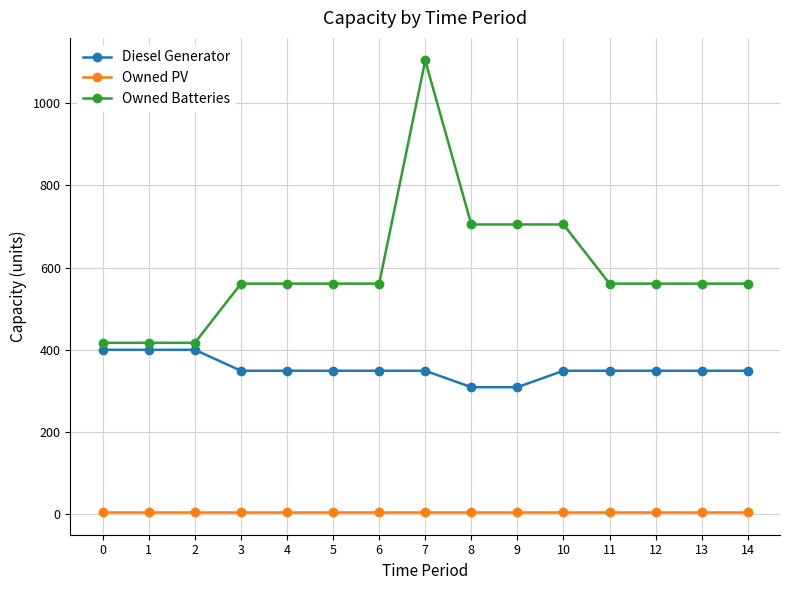

Read the Diesel Generator value at 11.

349